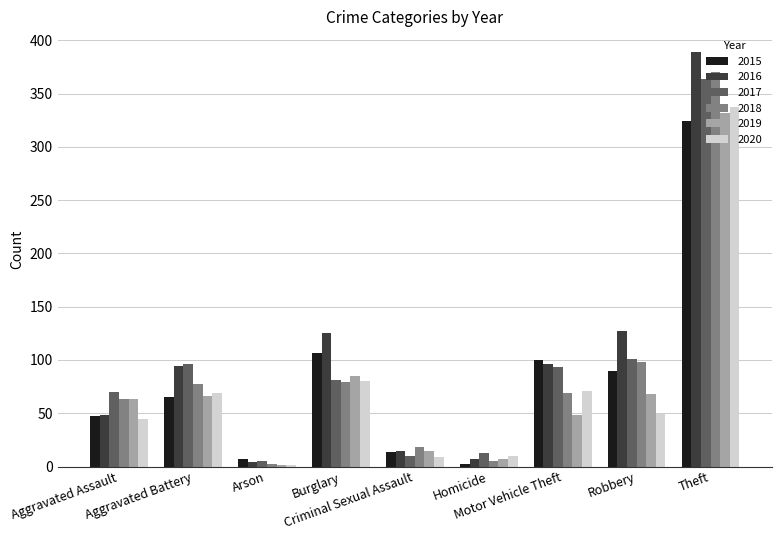

Is the value of 2018 at Aggravated Assault greater than the value of 2017 at Robbery?

No